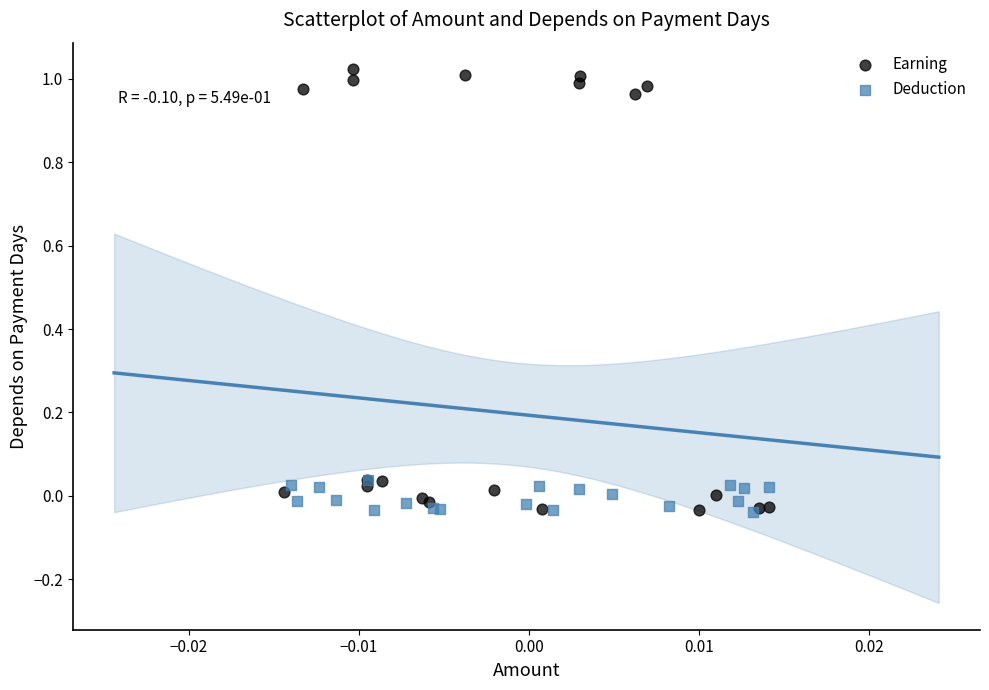

Which series reaches the maximum Y coordinate?

Earning